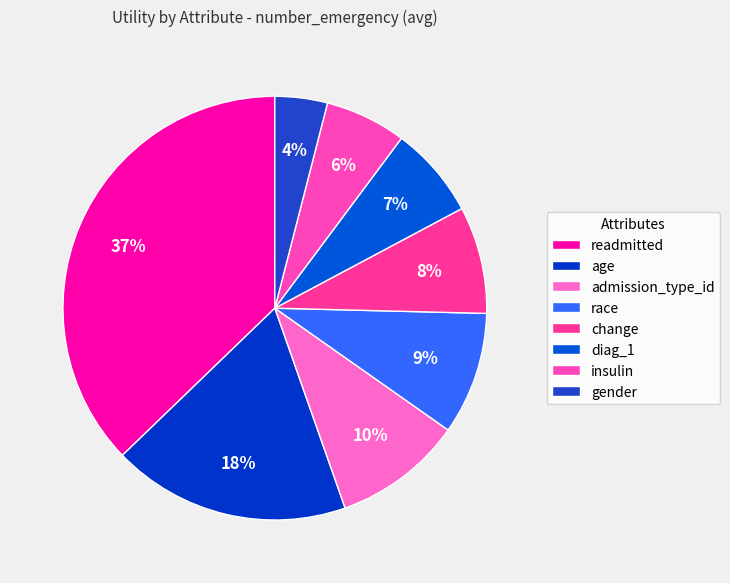

Does age account for over 50% of the chart?

No